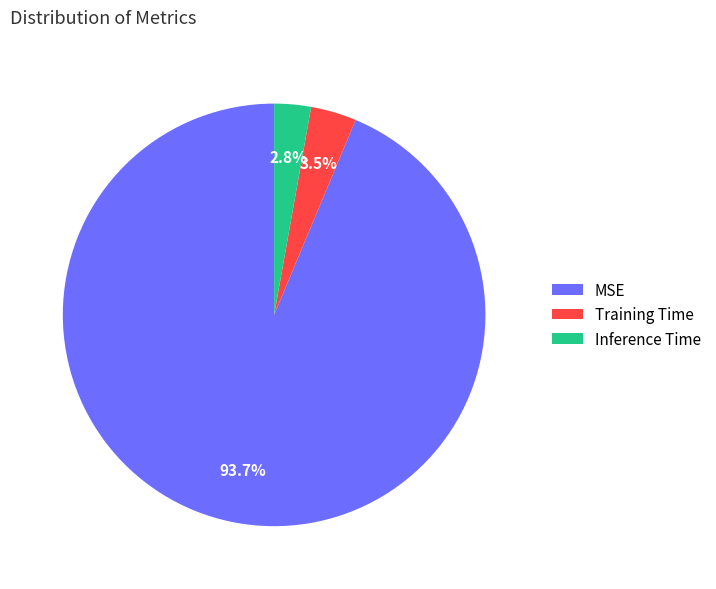

Which has a higher value, Inference Time or MSE?

MSE